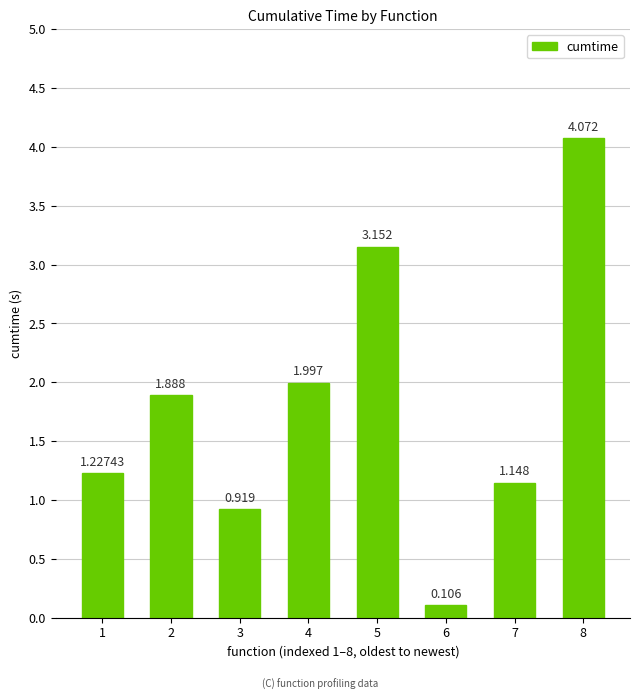

At which label does the data first exceed 1?

1